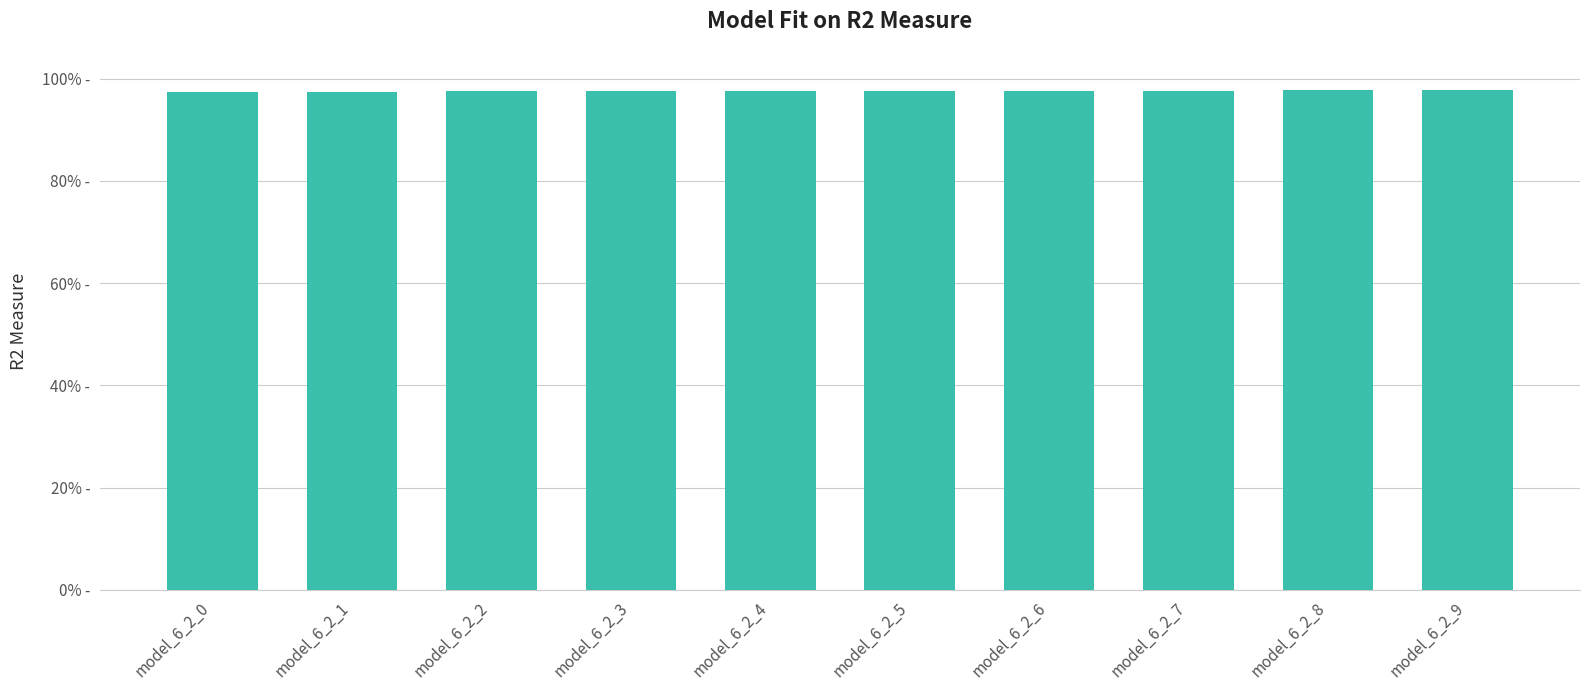

Does the chart contain any negative values?

No